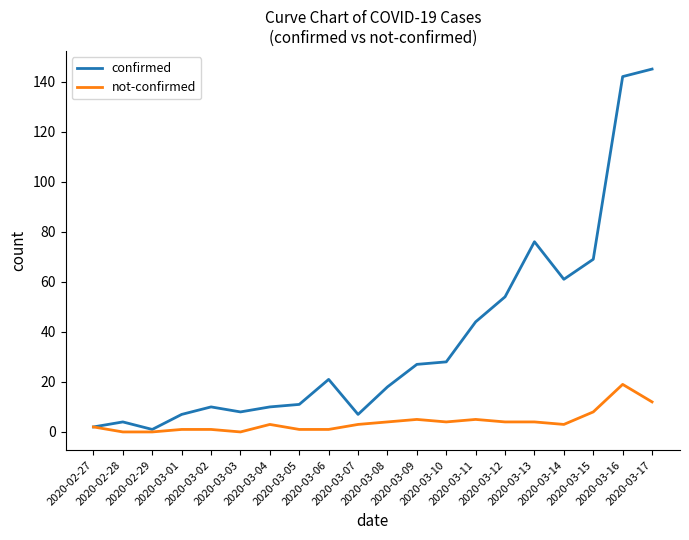

Is the value of confirmed at 2020-03-05 greater than the value of not-confirmed at 2020-03-01?

Yes